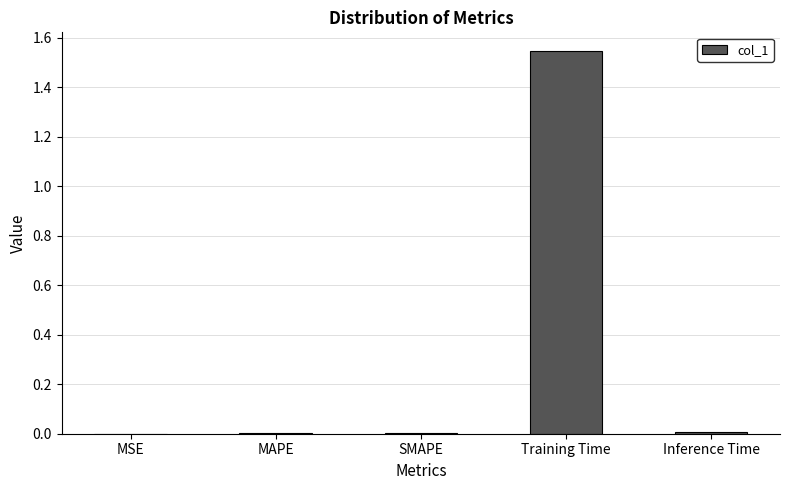

Which category has the highest value across all series?

Training Time